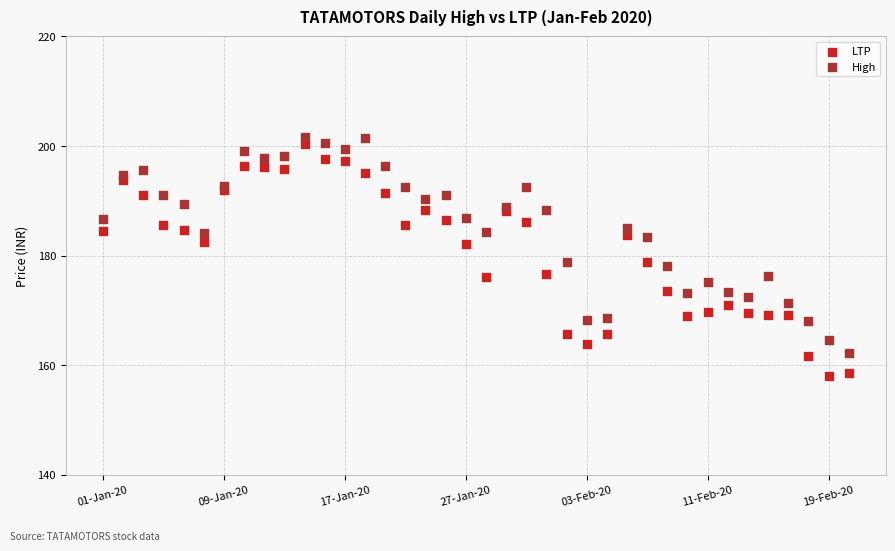

What are all the series names shown in the legend?

LTP, High